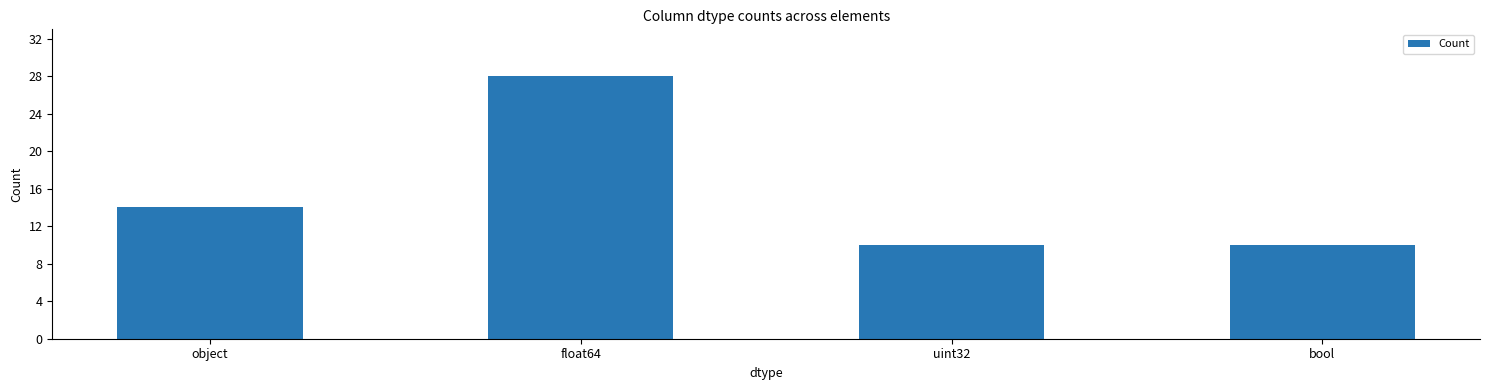

Does the chart contain any negative values?

No